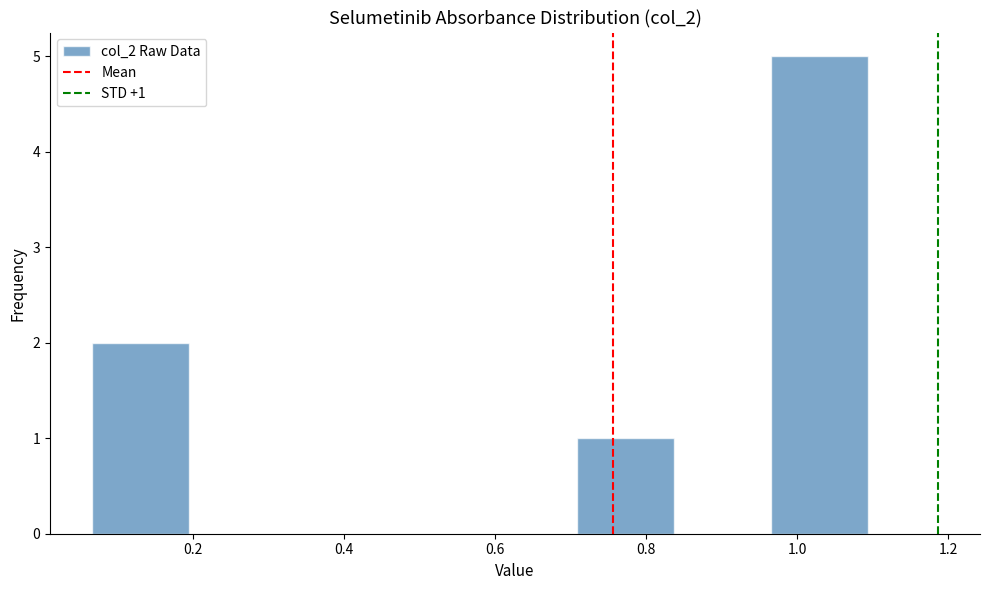

Which range on the x-axis has the tallest bar?

0.96 to 1.10